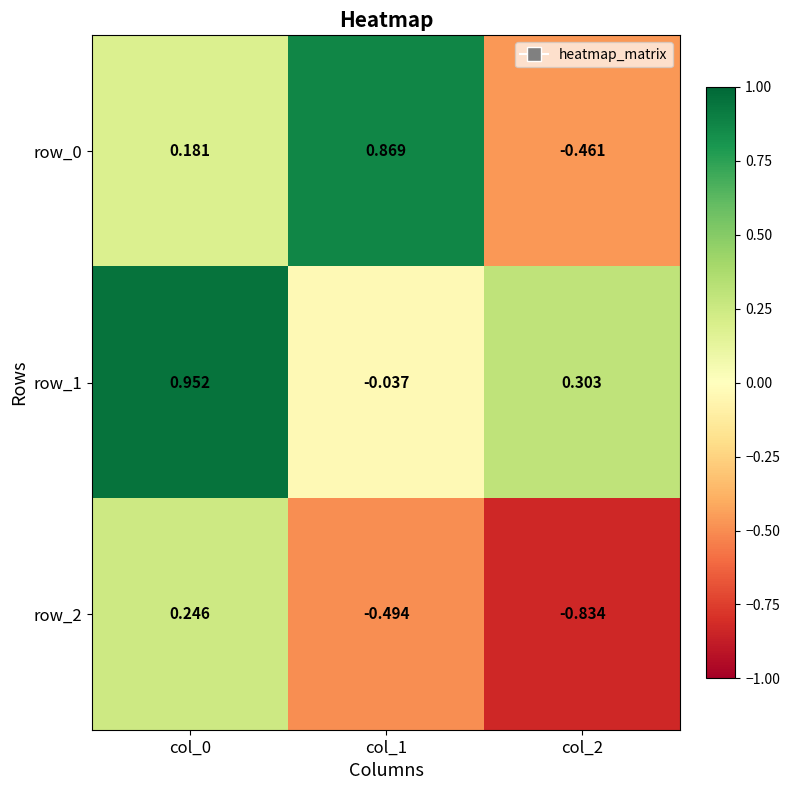

How many values in the row_0 series are below 0?

1